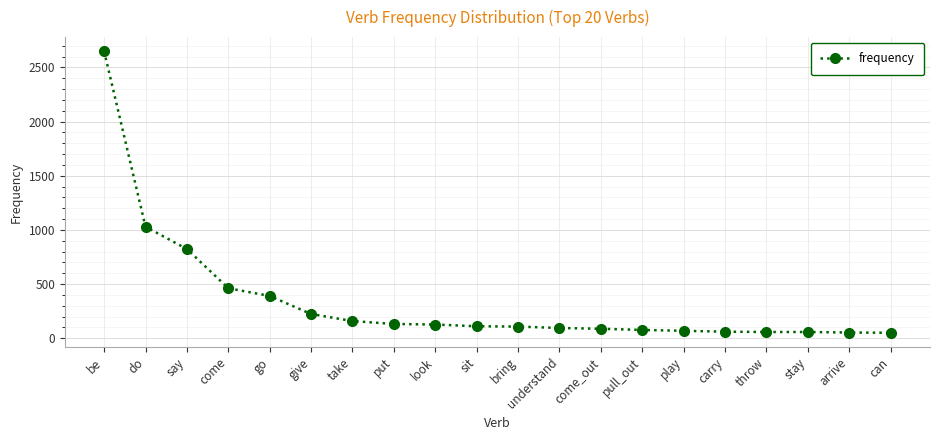

What is the label of the 11th point from the left?

bring